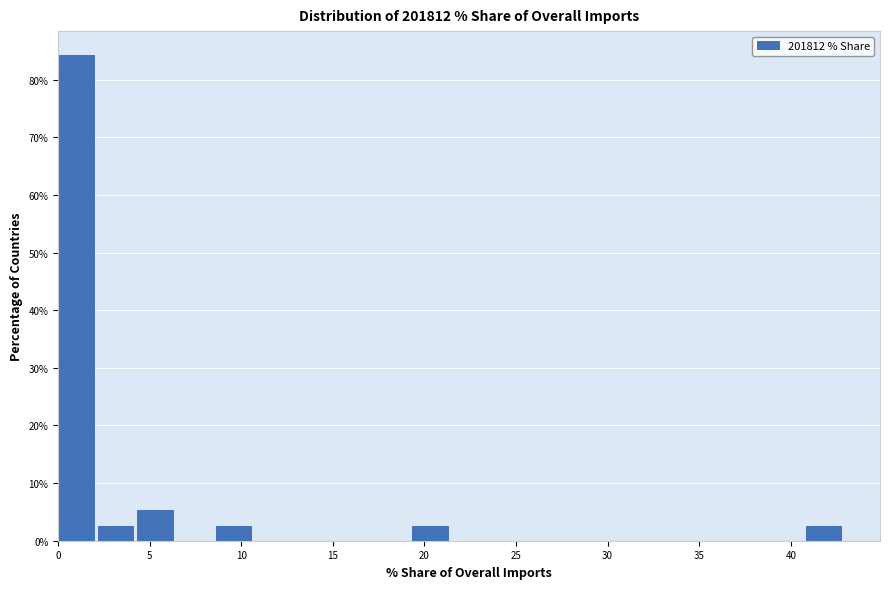

Reading left to right, list every bar in this chart as the range it spans on the x-axis followed by its height. Neither the bar edges nor the heights are printed on the chart, so give them approximately, as read against the axes.

0.0 to 2.0: 84
2.0 to 4.5: 3
4.5 to 6.5: 5
6.5 to 8.5: 0
8.5 to 11.0: 3
11.0 to 13.0: 0
13.0 to 15.0: 0
15.0 to 17.0: 0
17.0 to 19.5: 0
19.5 to 21.5: 3
21.5 to 23.5: 0
23.5 to 26.0: 0
26.0 to 28.0: 0
28.0 to 30.0: 0
30.0 to 32.0: 0
32.0 to 34.5: 0
34.5 to 36.5: 0
36.5 to 38.5: 0
38.5 to 41.0: 0
41.0 to 43.0: 3